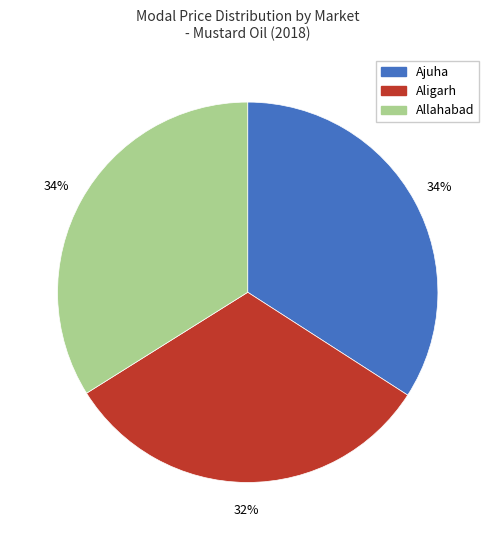

Does any single category account for the majority?

No